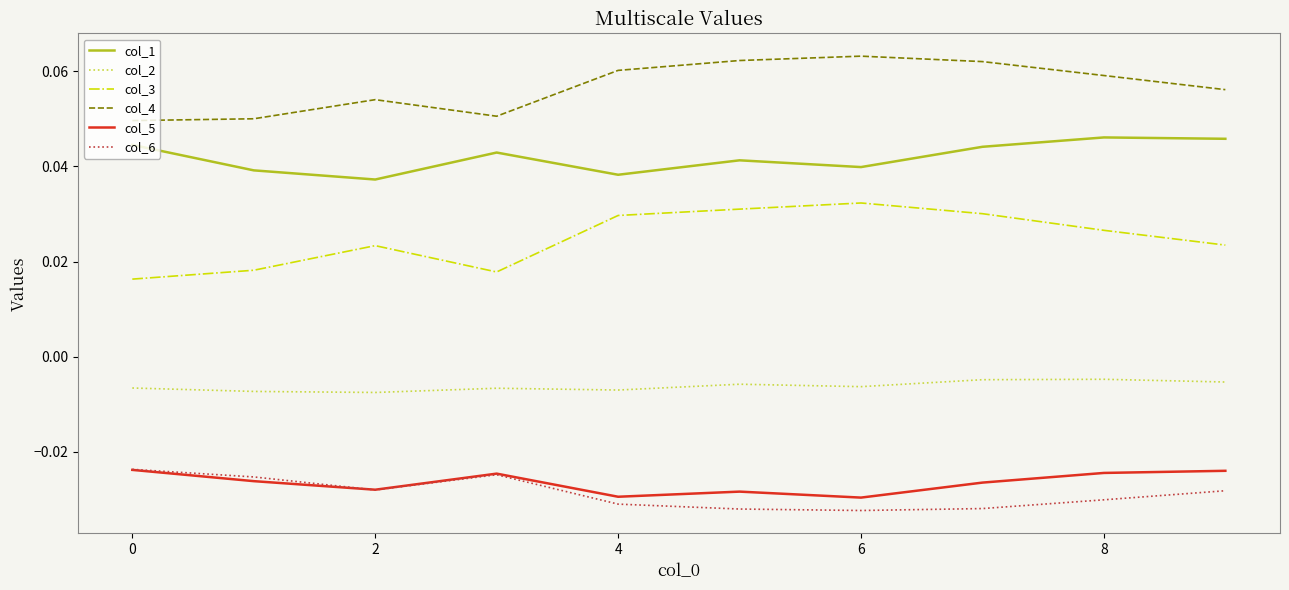

True or false: col_5 and col_1 cross at least once.

False